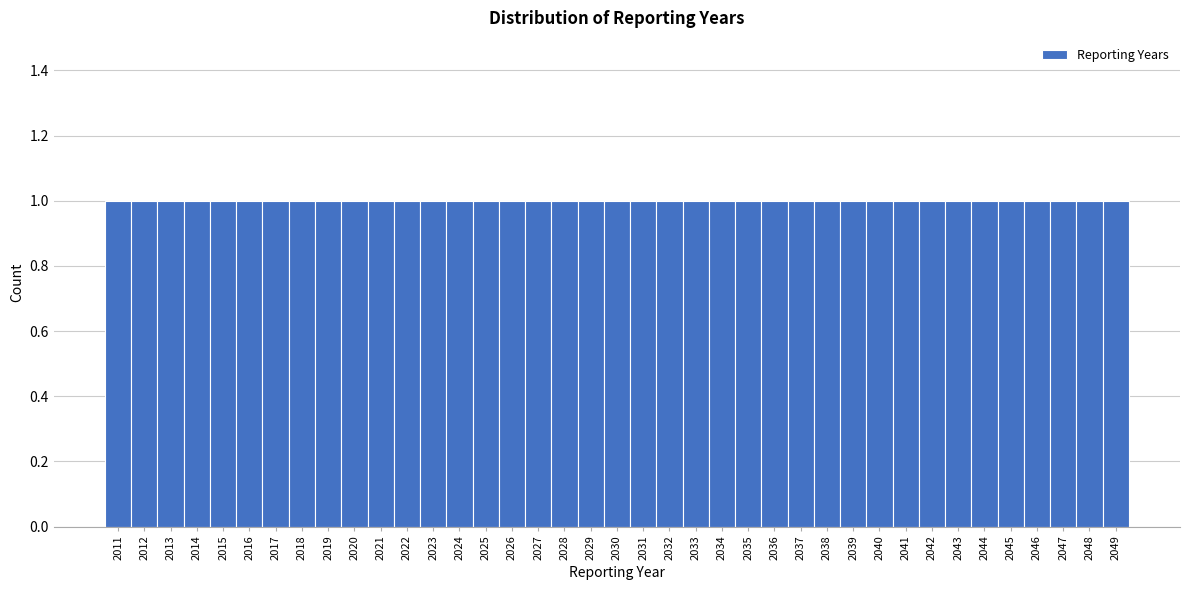

Reading left to right, list every bar in this chart as the range it spans on the x-axis followed by its height. The values are not printed on the chart, so give them approximately, as read against the axis.

2010.5 to 2011.5: 1
2011.5 to 2012.5: 1
2012.5 to 2013.5: 1
2013.5 to 2014.5: 1
2014.5 to 2015.5: 1
2015.5 to 2016.5: 1
2016.5 to 2017.5: 1
2017.5 to 2018.5: 1
2018.5 to 2019.5: 1
2019.5 to 2020.5: 1
2020.5 to 2021.5: 1
2021.5 to 2022.5: 1
2022.5 to 2023.5: 1
2023.5 to 2024.5: 1
2024.5 to 2025.5: 1
2025.5 to 2026.5: 1
2026.5 to 2027.5: 1
2027.5 to 2028.5: 1
2028.5 to 2029.5: 1
2029.5 to 2030.5: 1
2030.5 to 2031.5: 1
2031.5 to 2032.5: 1
2032.5 to 2033.5: 1
2033.5 to 2034.5: 1
2034.5 to 2035.5: 1
2035.5 to 2036.5: 1
2036.5 to 2037.5: 1
2037.5 to 2038.5: 1
2038.5 to 2039.5: 1
2039.5 to 2040.5: 1
2040.5 to 2041.5: 1
2041.5 to 2042.5: 1
2042.5 to 2043.5: 1
2043.5 to 2044.5: 1
2044.5 to 2045.5: 1
2045.5 to 2046.5: 1
2046.5 to 2047.5: 1
2047.5 to 2048.5: 1
2048.5 to 2049.5: 1